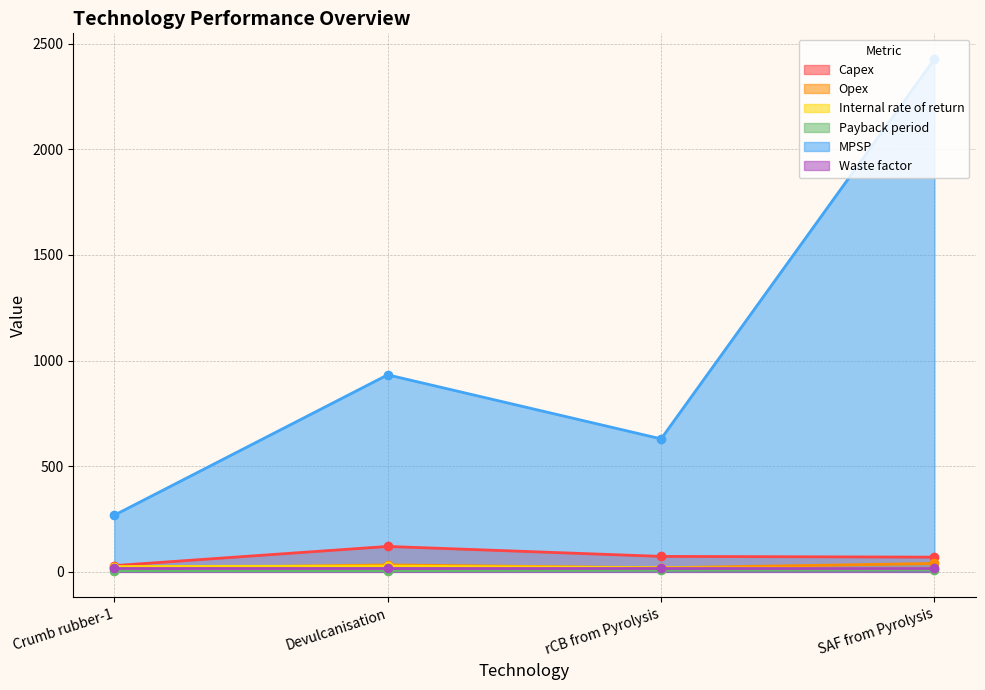

What is the label of the 1st point from the left?

Crumb rubber-1